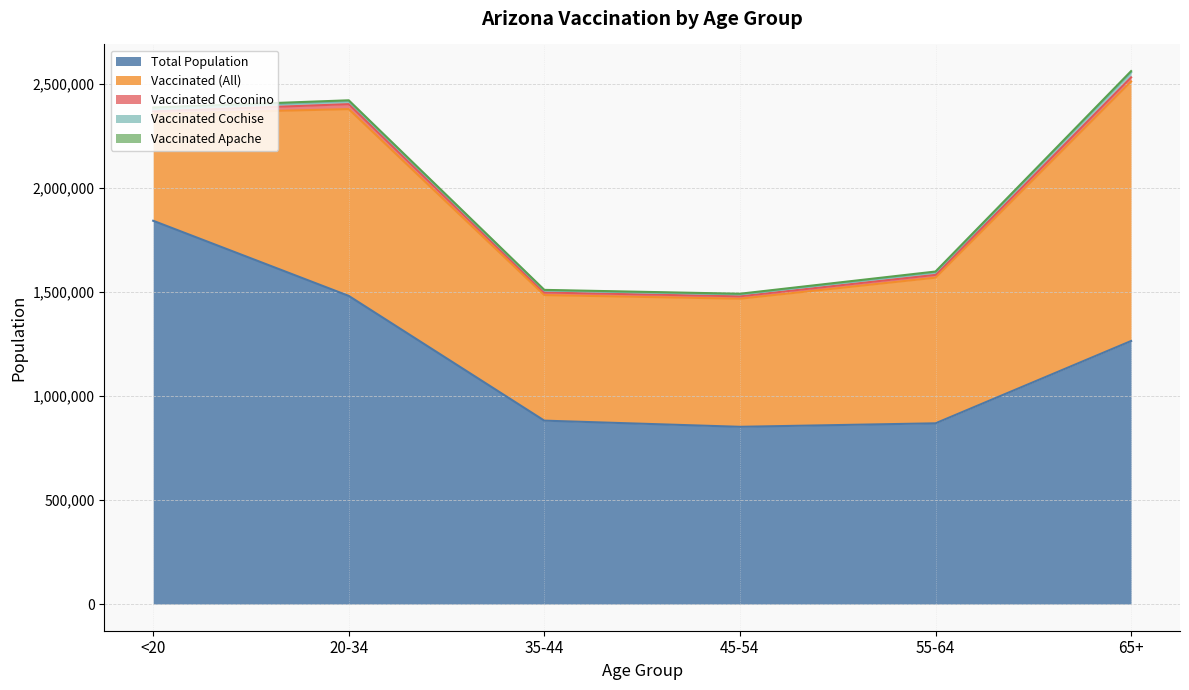

Reading right to left, transcribe all the data shown in this chart.

total_pop: 1264218	868629	851820	881451	1480898	1842004
vaccinated: 1246696	699927	615615	603330	897598	513706
vaccinated_Apache: 6088	4169	3191	2971	4537	7837
vaccinated_Coconino: 20019	13417	11600	12495	23922	12088
vaccinated_Cochise: 24212	11916	9065	9627	13976	10782